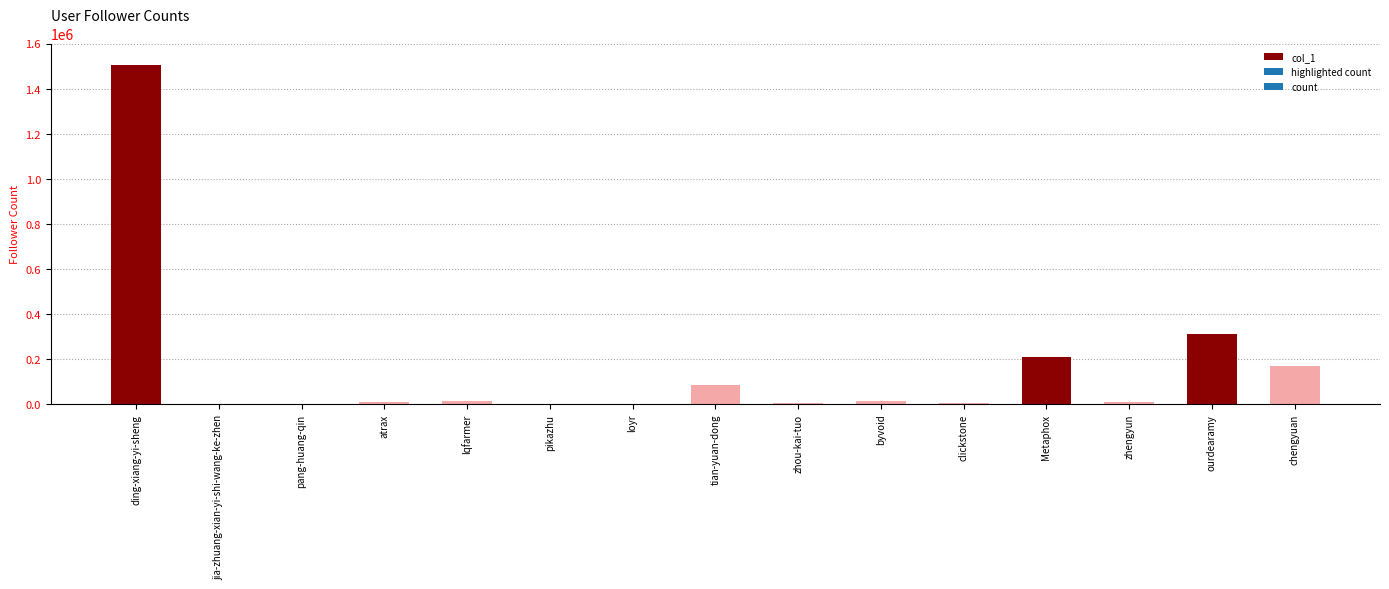

Are the bars grouped side by side (vs. stacked)?

No